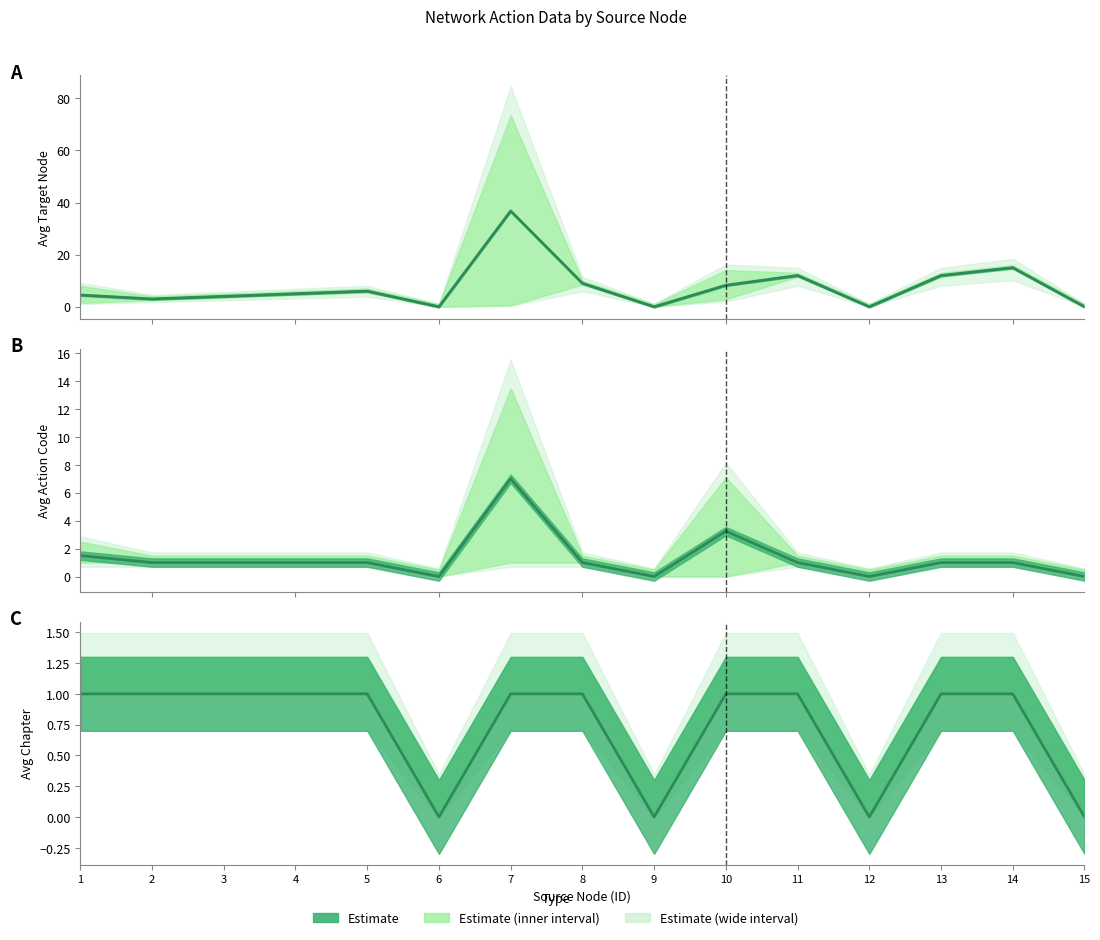

Count the values in the range 0 to 1.

15